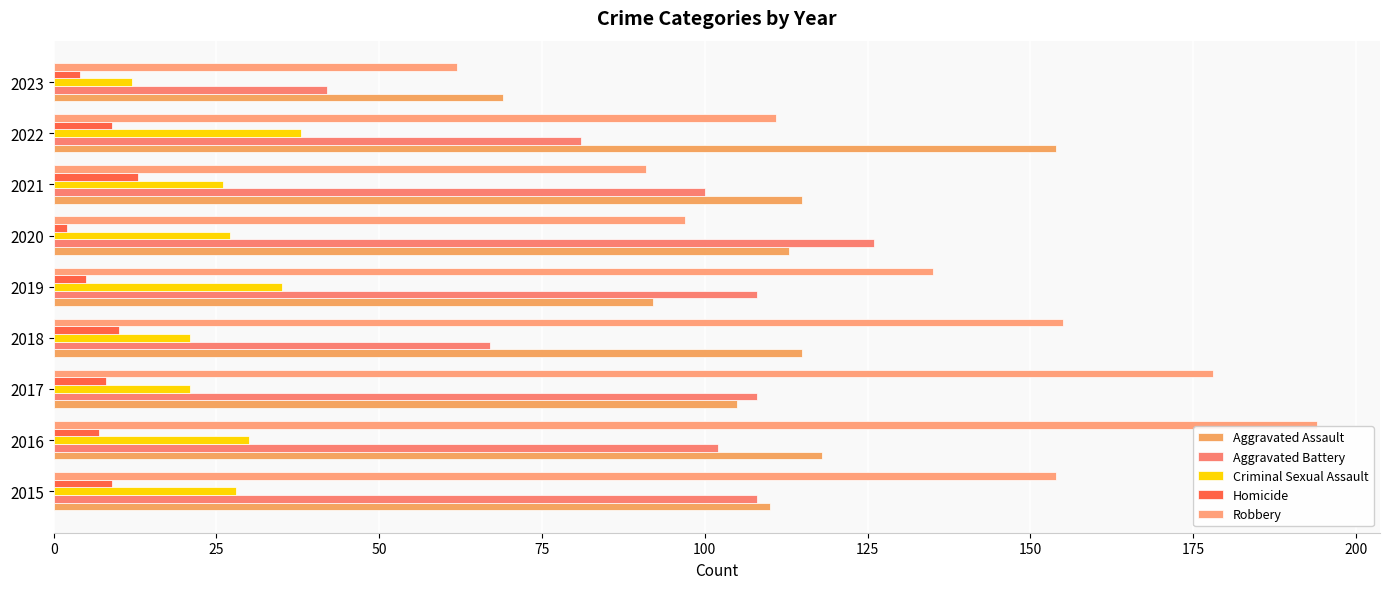

Which category has the highest value in the Aggravated Assault series?

2022